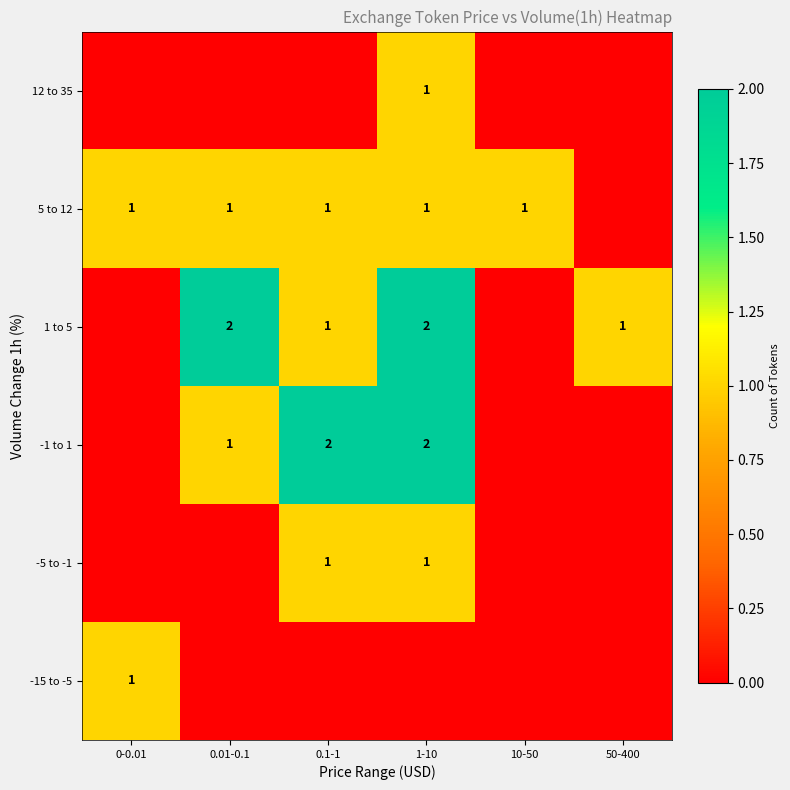

Is it true that 5 to 12 equals 1 at 10-50?

True